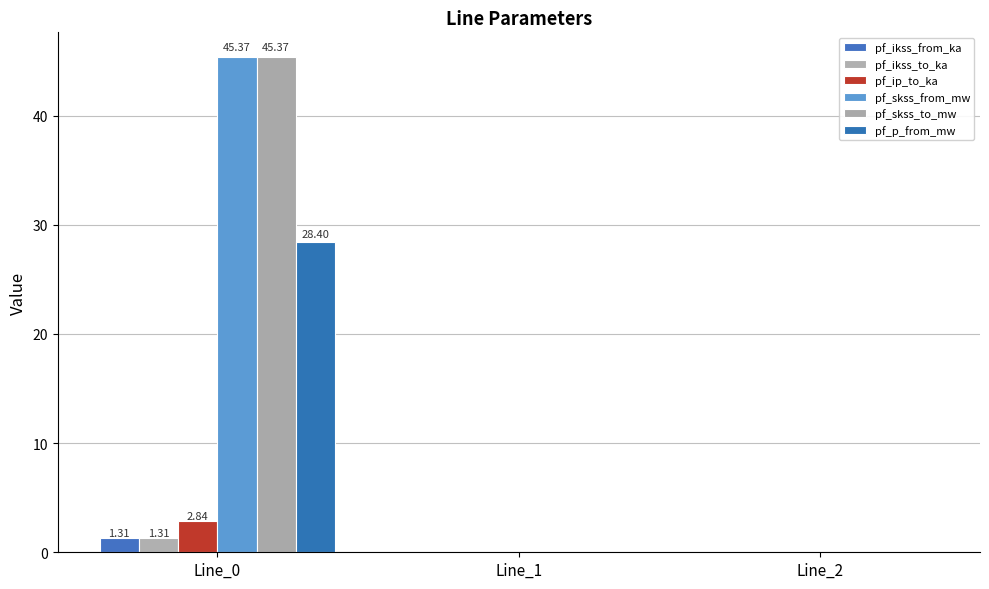

At which category is the sum across all series the highest?

Line_0